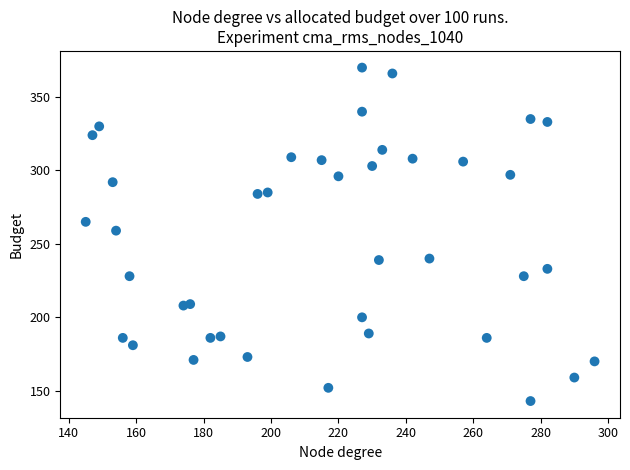

What Y value in the scatter plot is closest to 256?

259